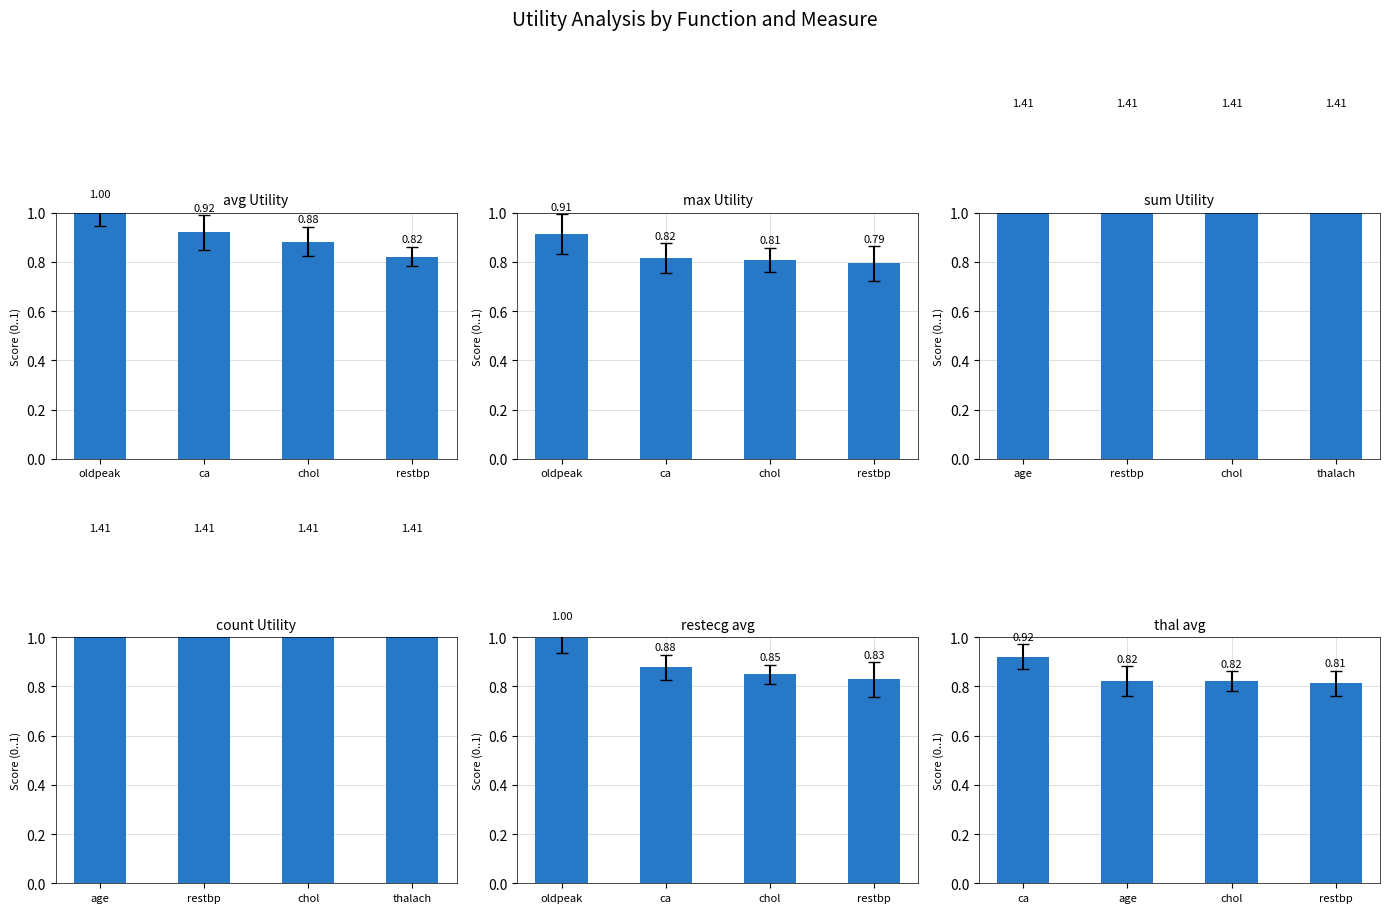

The sum Utility series shows 1.0 at restbp. True or false?

False